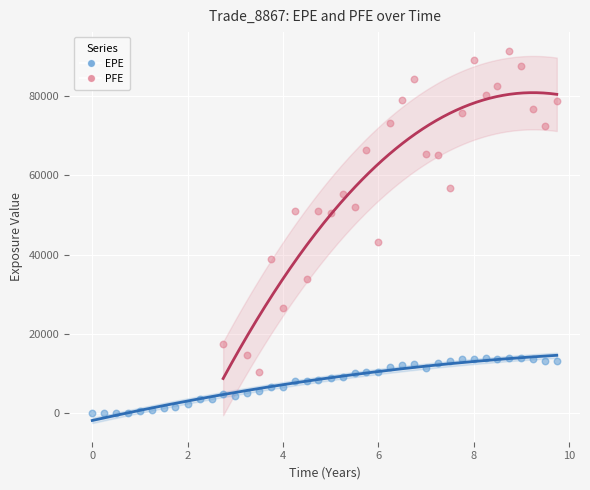

Which series contains the highest Y value?

PFE